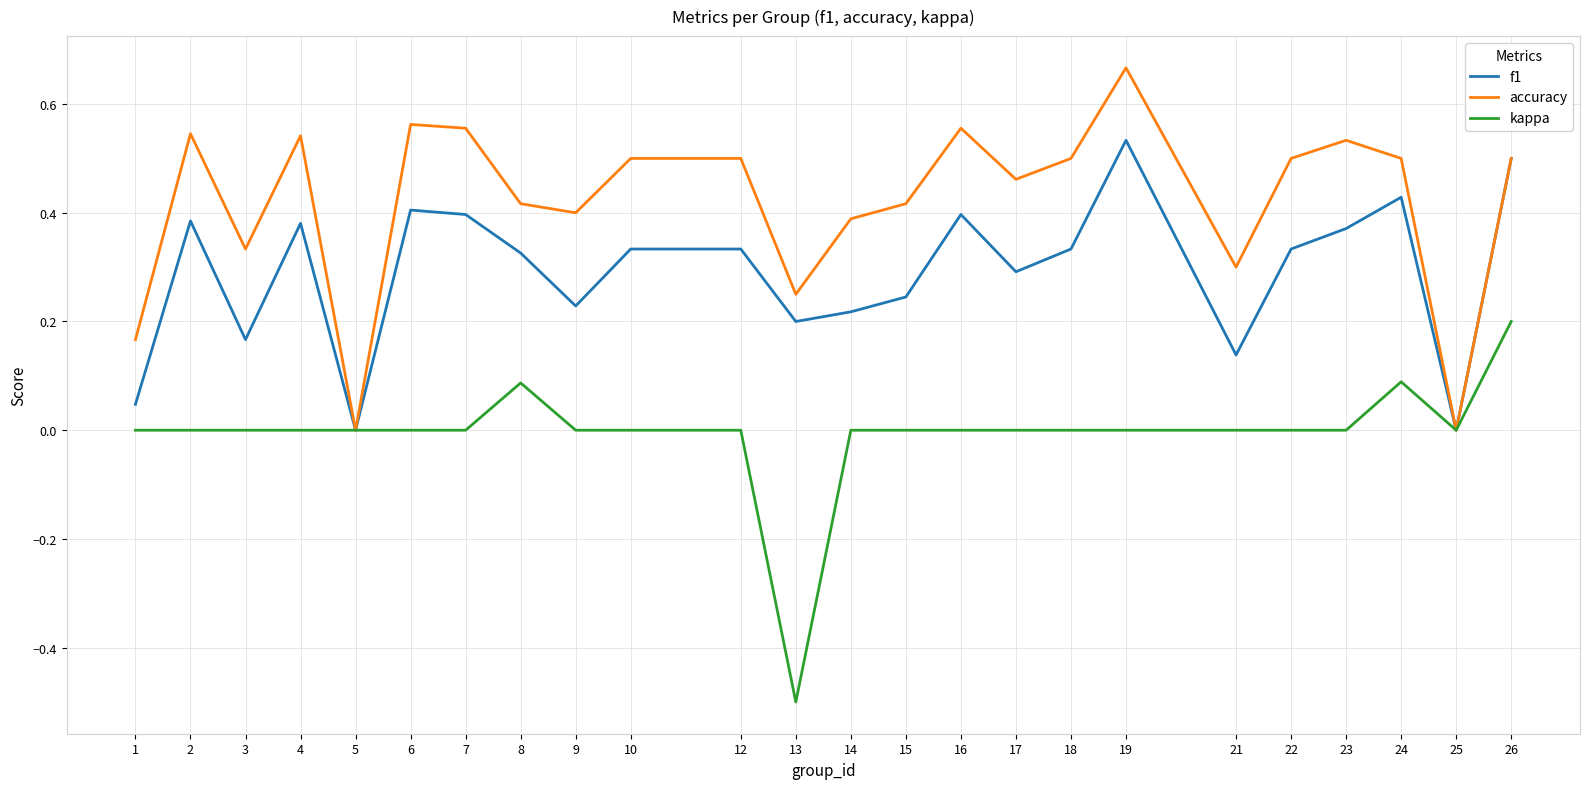

True or false: f1 has a value of 0.2 at 21.

False